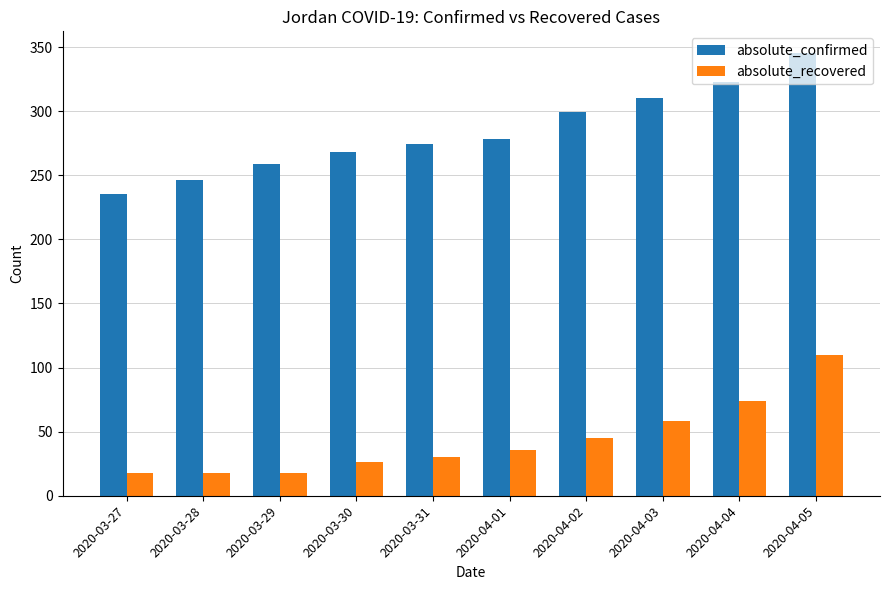

List the series in order of their peak value, highest first.

absolute_confirmed, absolute_recovered